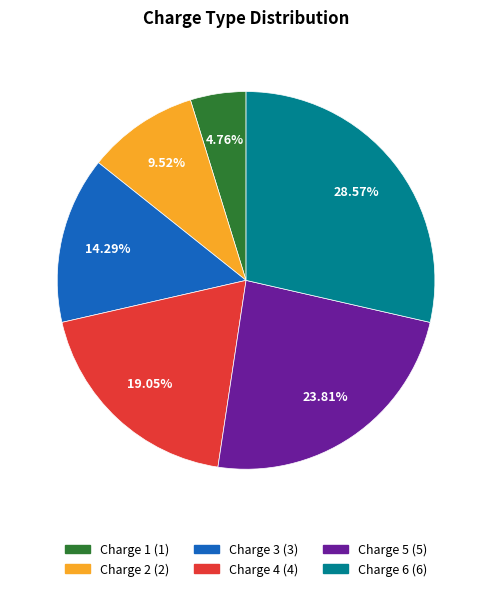

Rank the categories by value from lowest to highest.

Charge 1, Charge 2, Charge 3, Charge 4, Charge 5, Charge 6